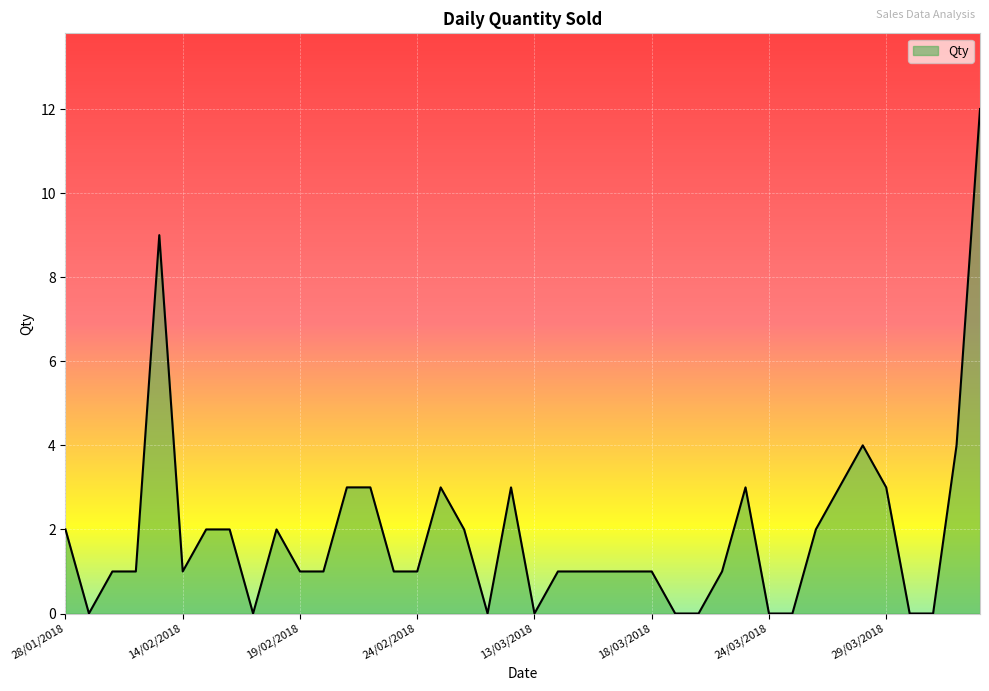

What is the greatest value displayed?

12